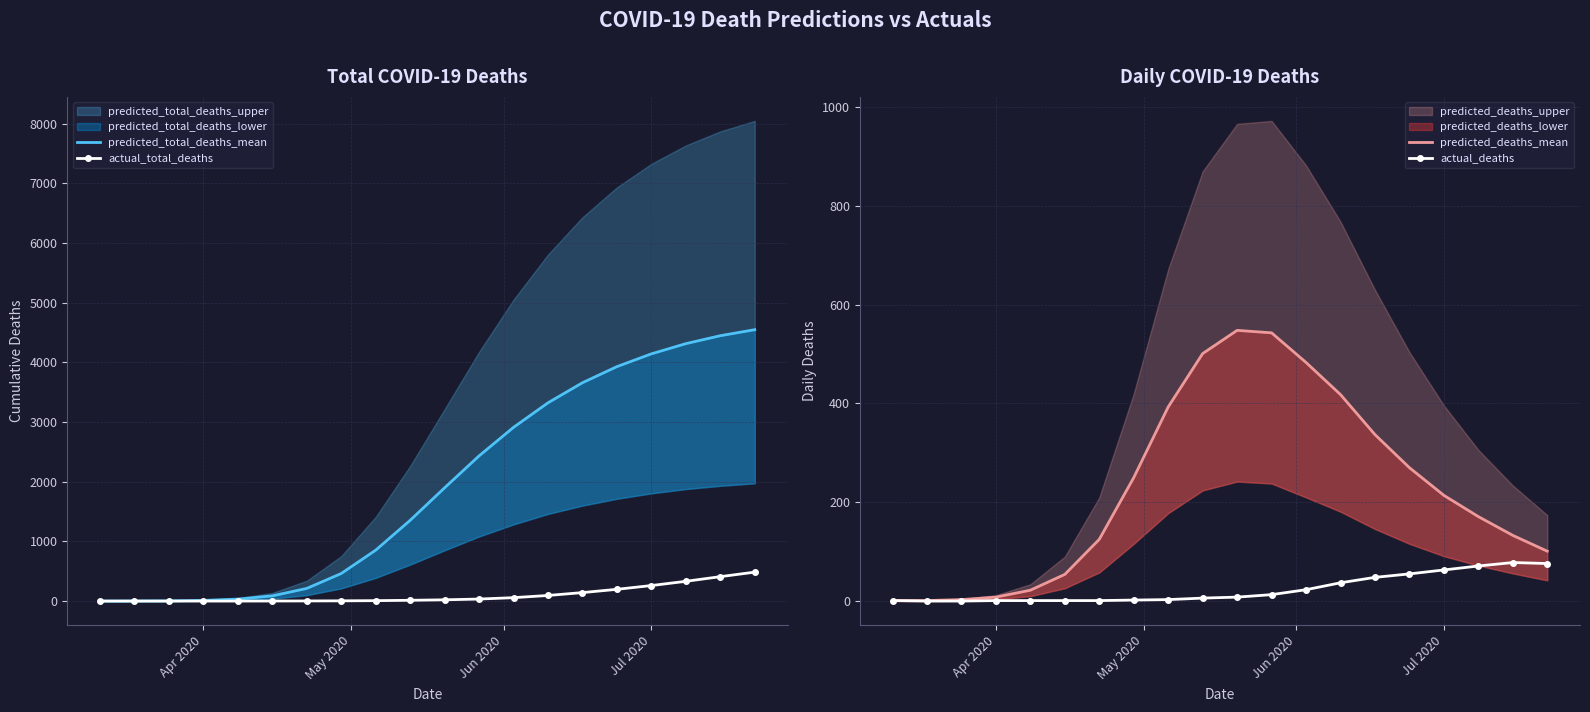

True or false: actual_deaths and actual_total_deaths intersect in this chart.

False